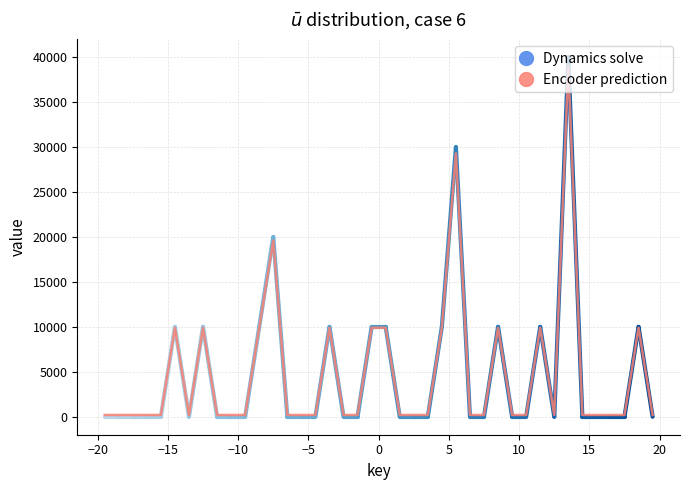

What is the greatest value displayed?

39000